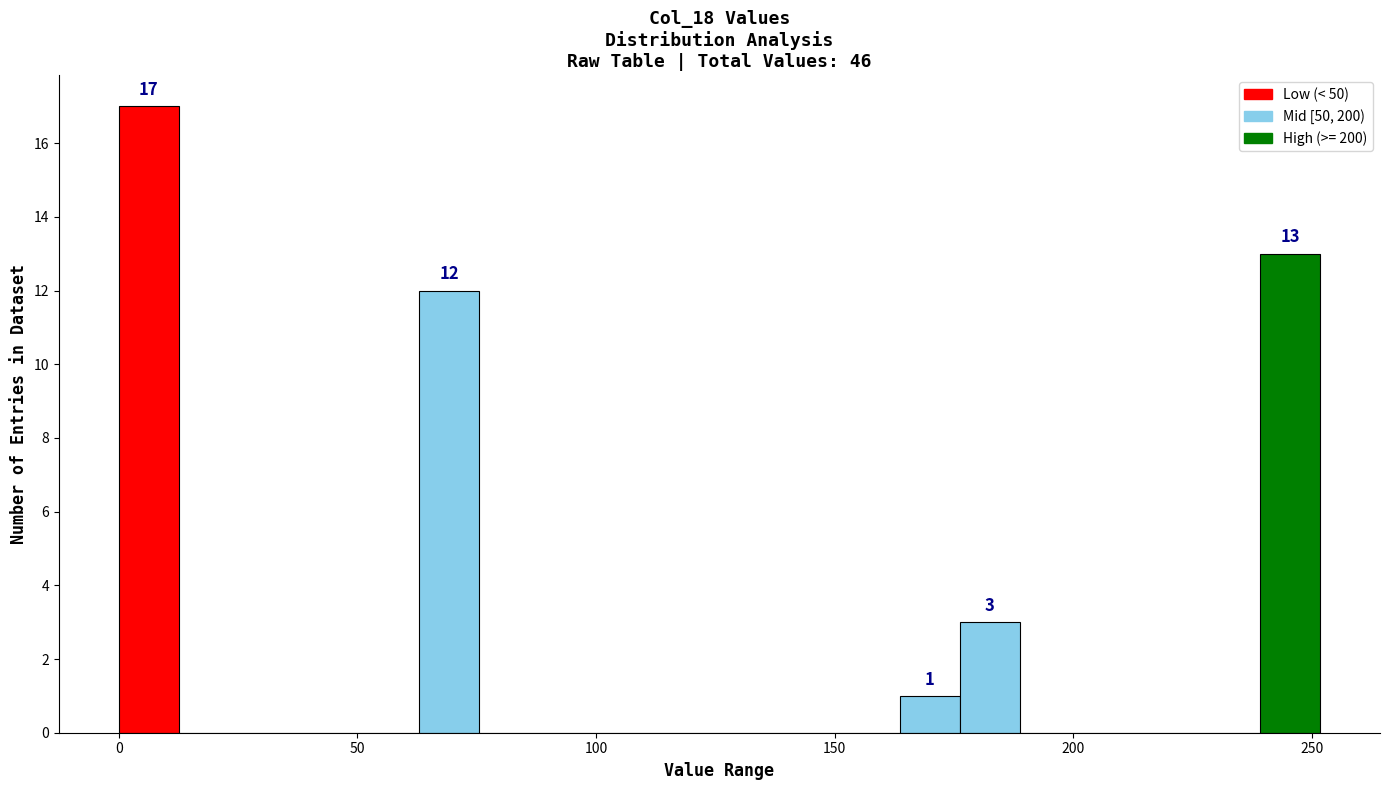

Around what value on the x-axis is the tallest bar? Give the approximate position of its centre, as read against the axis.

5